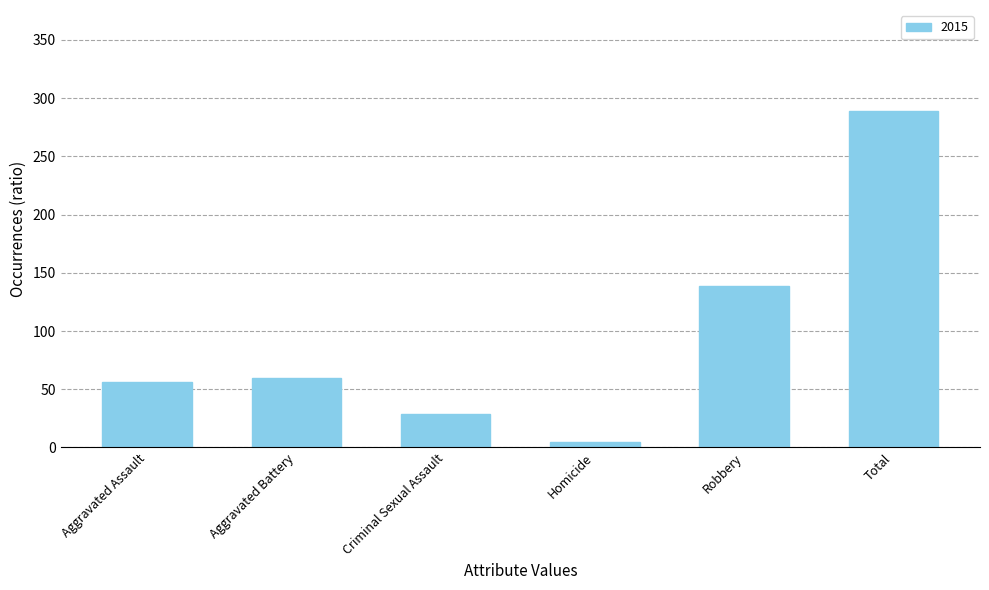

Between Total and Criminal Sexual Assault, which is larger?

Total